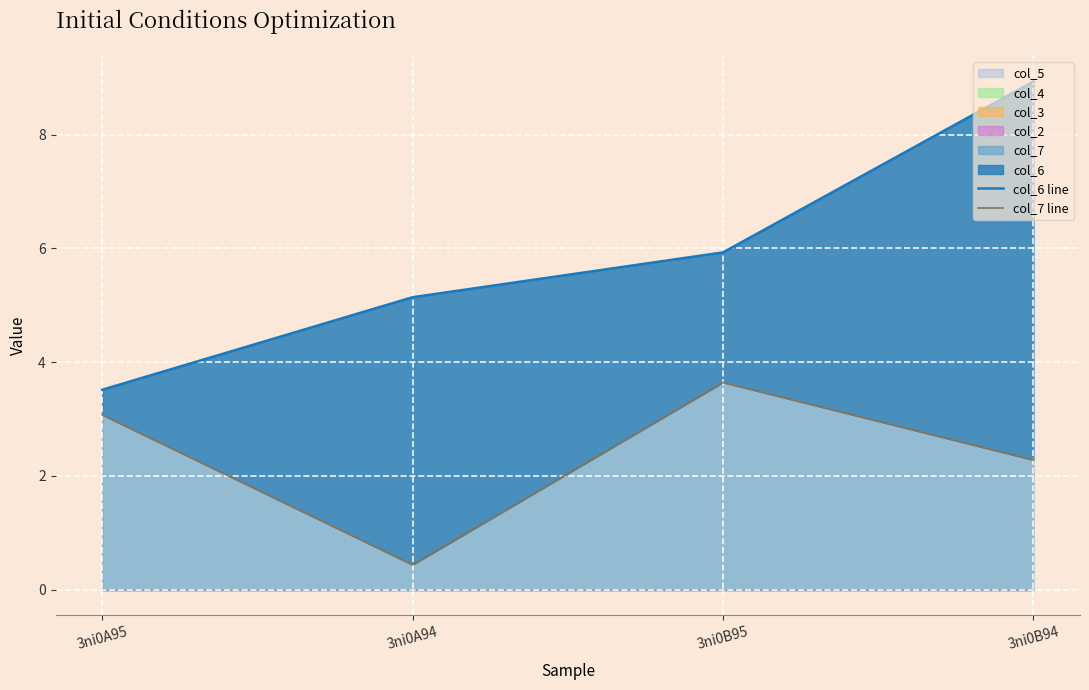

What is the value of the col_7 line point at the 1st from the left?

3.1